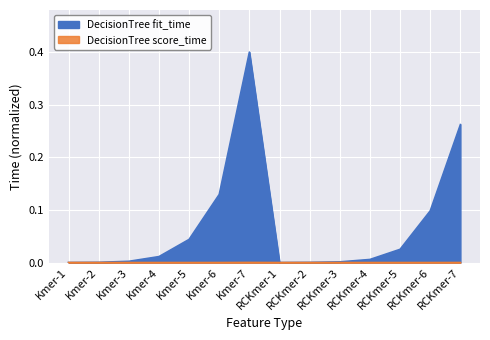

List the series in order of their overall mean, lowest first.

DecisionTree score_time, DecisionTree fit_time